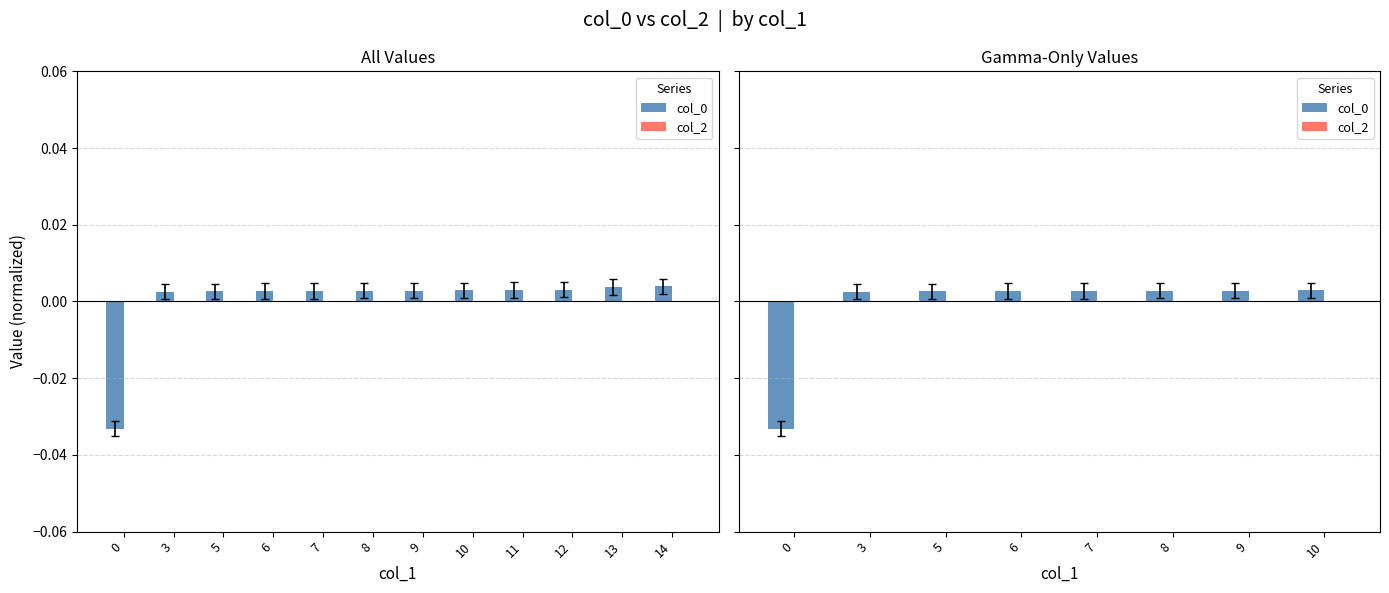

Rank the series at 7 from highest to lowest value.

col_0, col_2